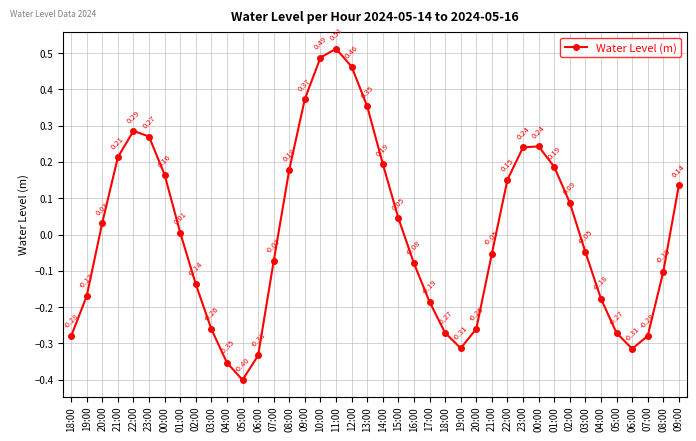

What is the value of the 36th point from the left?

-0.4